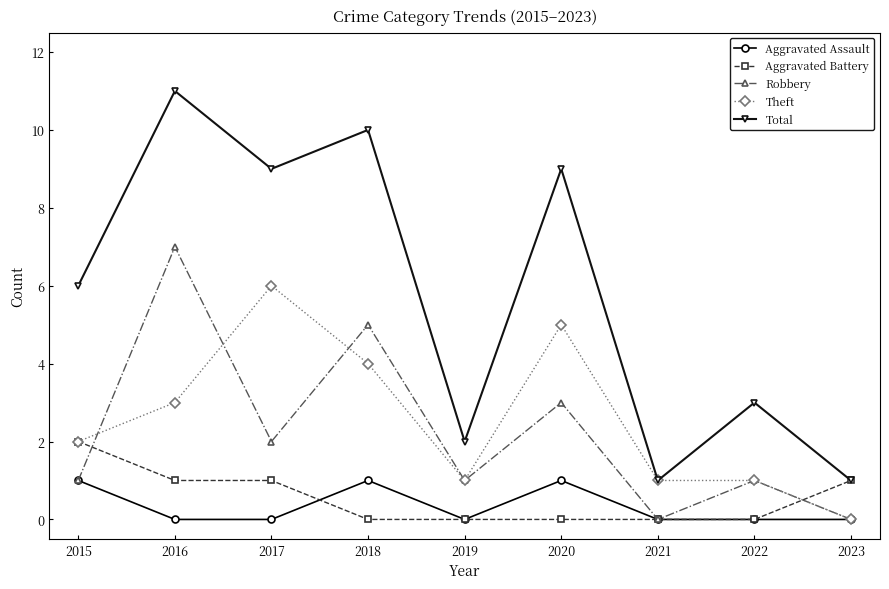

What are all the series names shown in the legend?

Aggravated Assault, Aggravated Battery, Robbery, Theft, Total